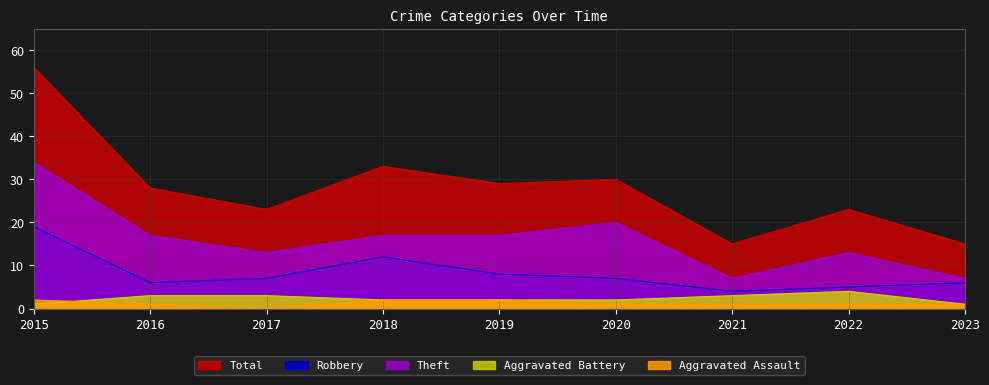

What is the spread (max minus min) of values at 2015?

55